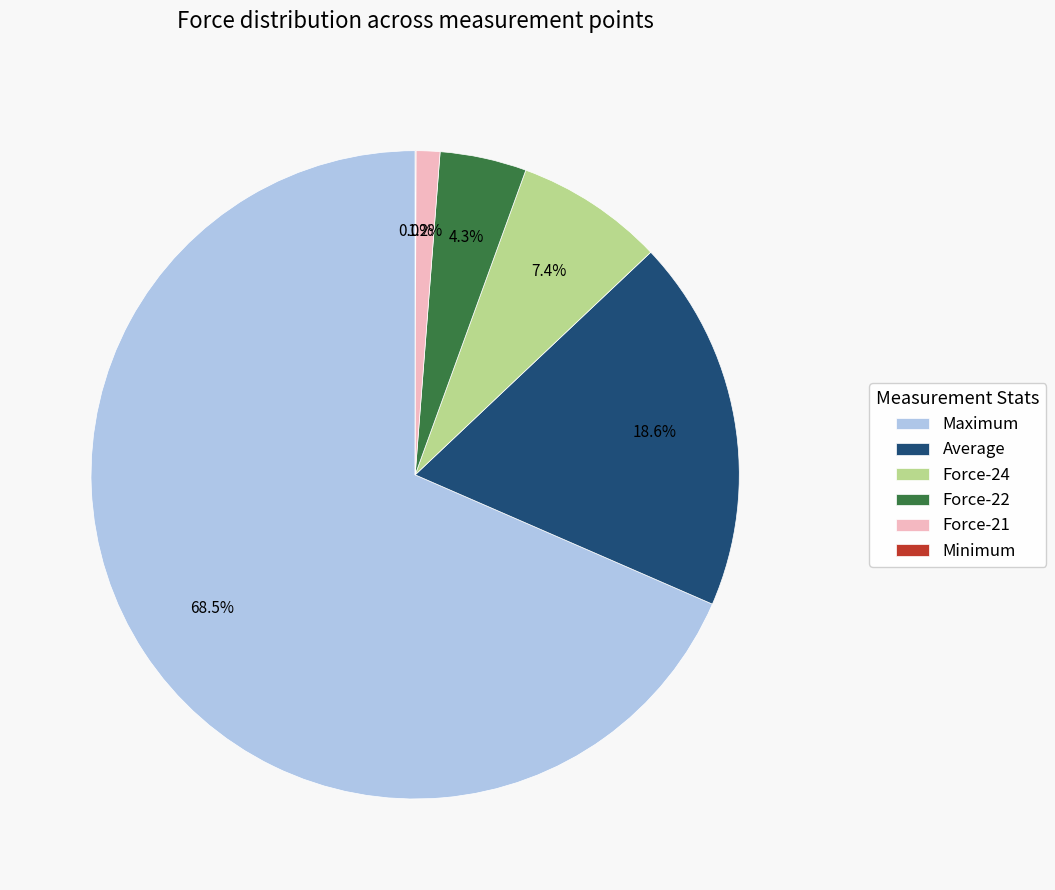

What portion of the pie excludes Force-22?

95.7%